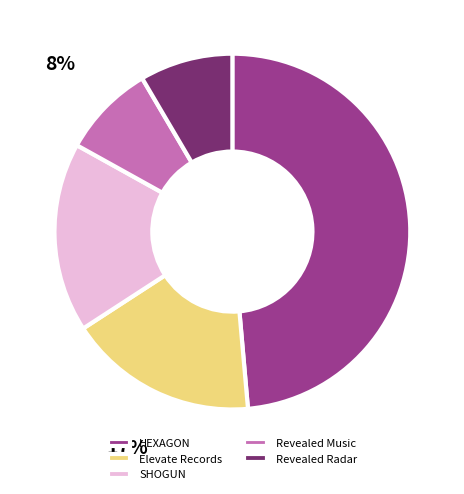

Which slice is the largest?

HEXAGON